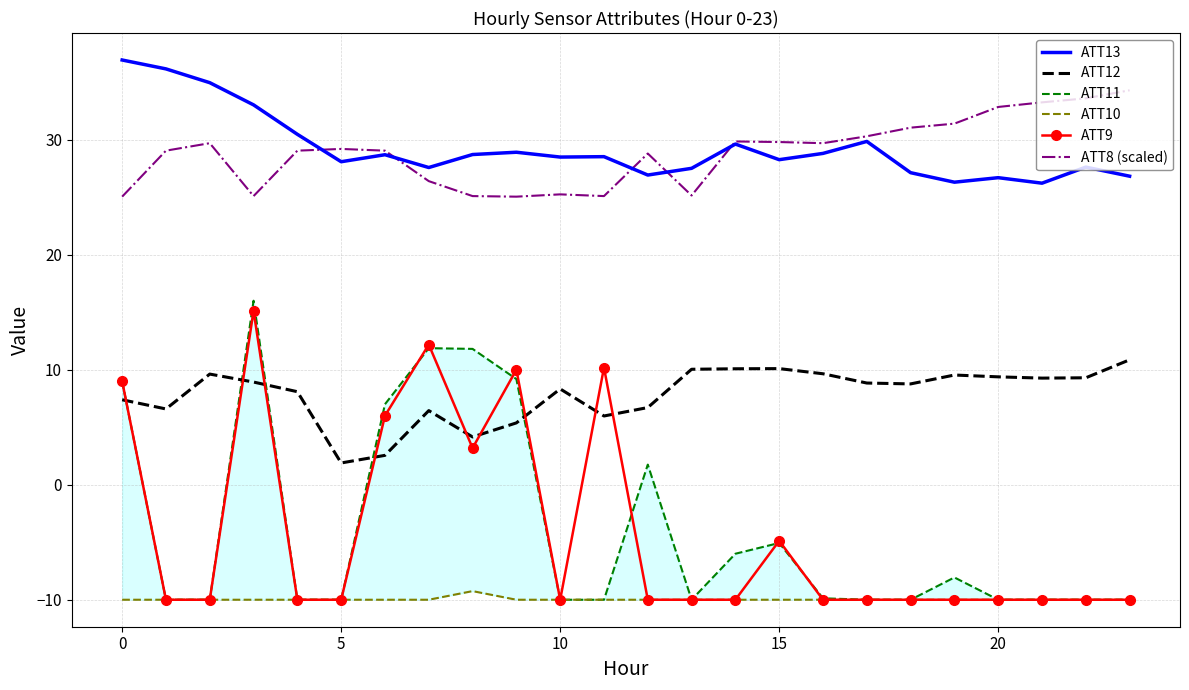

Is this an area chart (filled region under the line)?

No